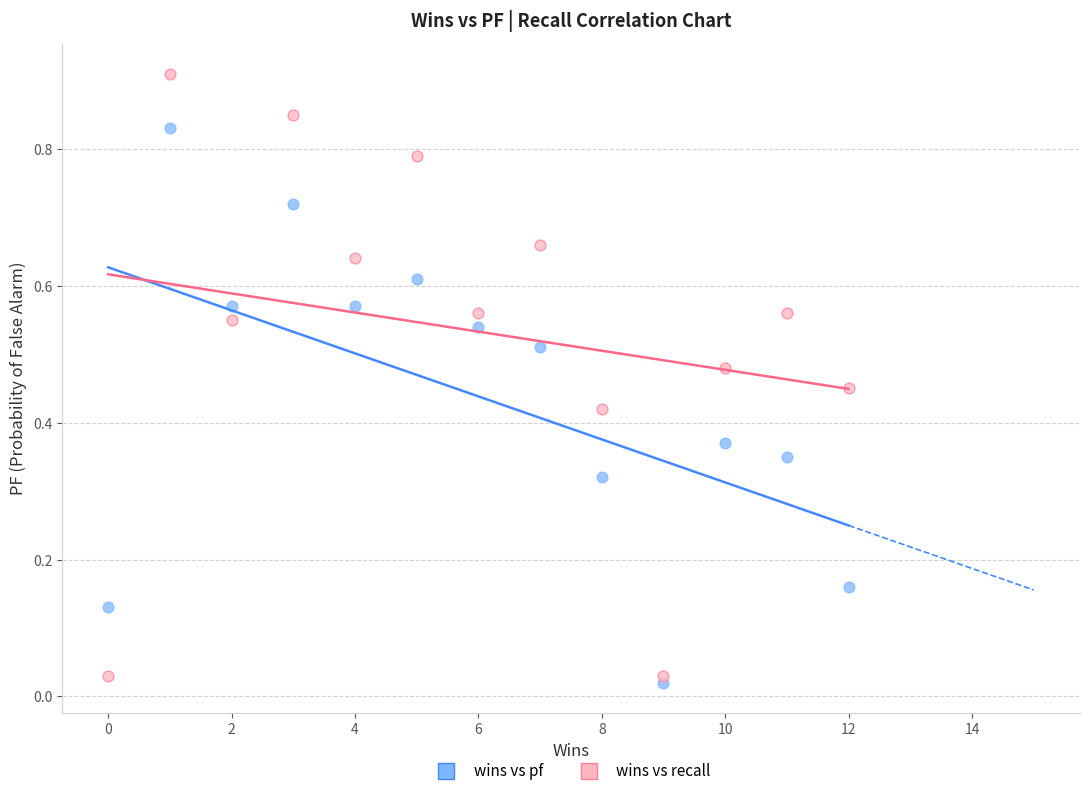

What is the X range (max minus min) for the scatter plot?

12.0